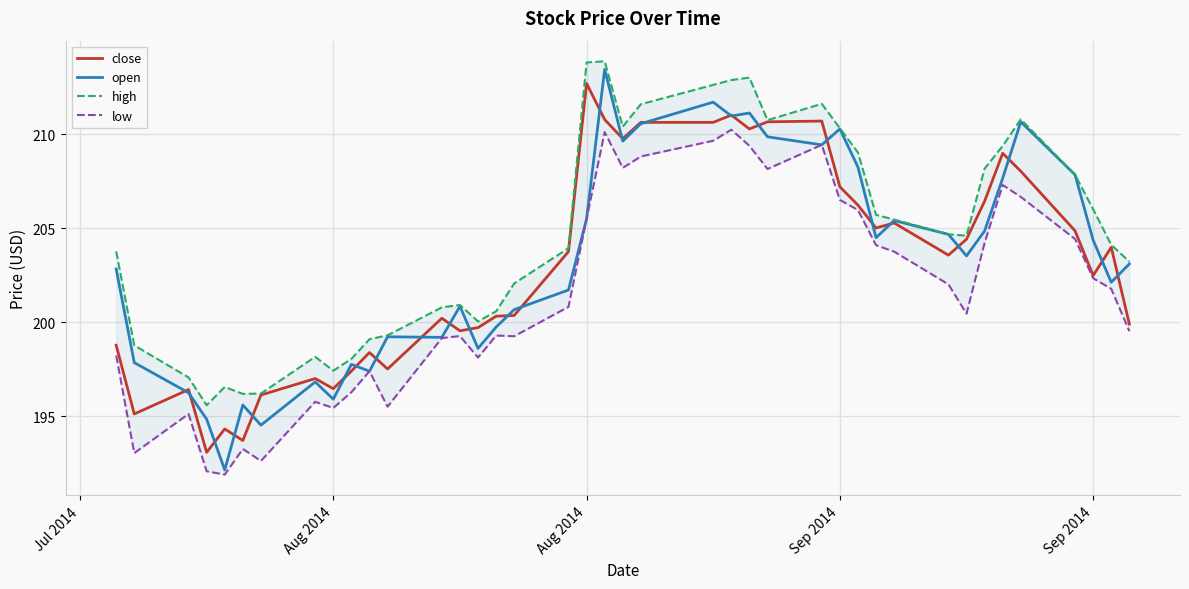

What is the difference between the maximum and minimum values in the low series?

18.4